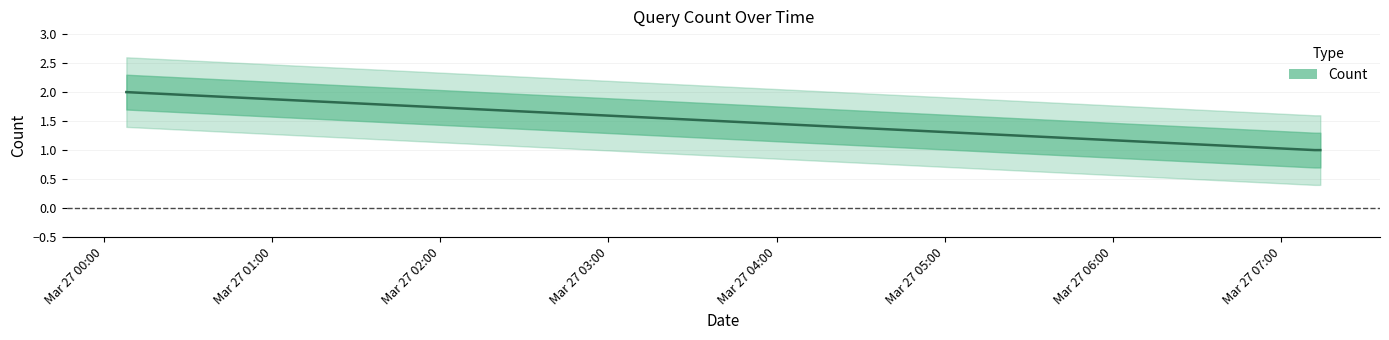

What is the ratio of the value at 2019-03-27 00:08:00 to the value at 2019-03-27 07:12:00?

2.0